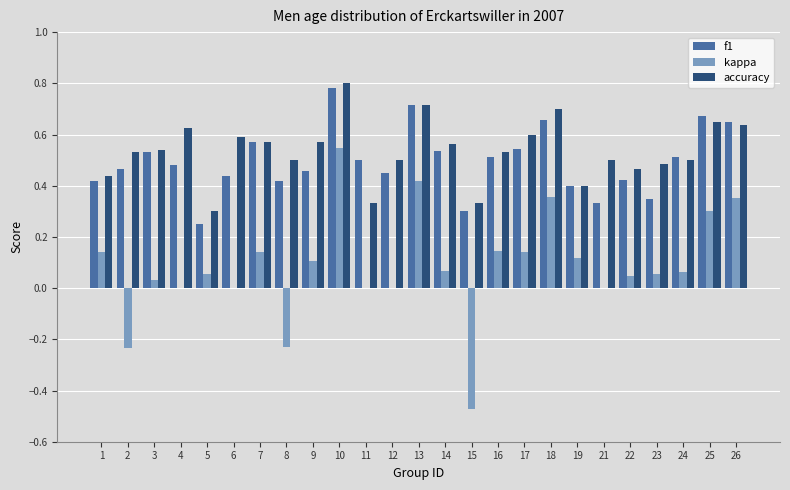

What are all the series names shown in the legend?

f1, kappa, accuracy